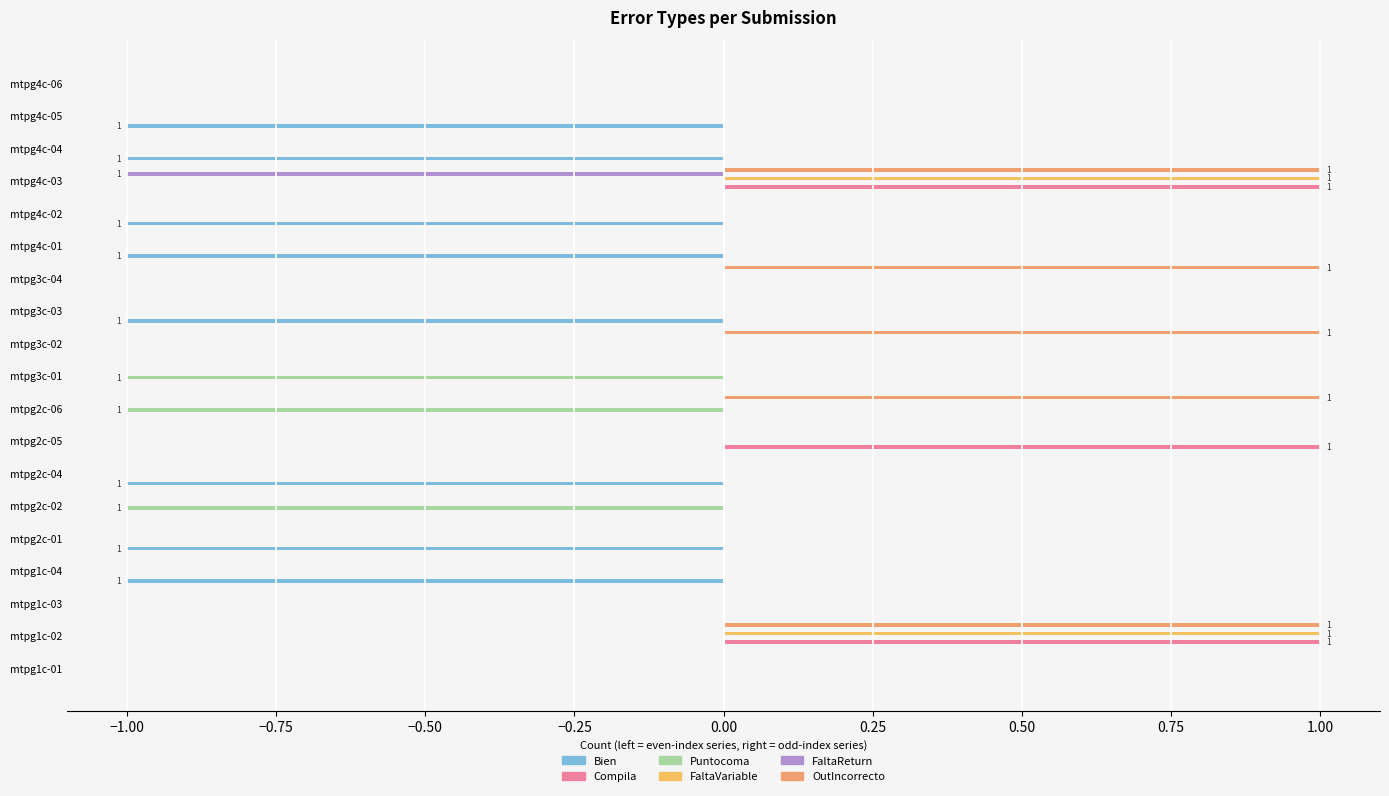

What is the smallest value displayed?

-1